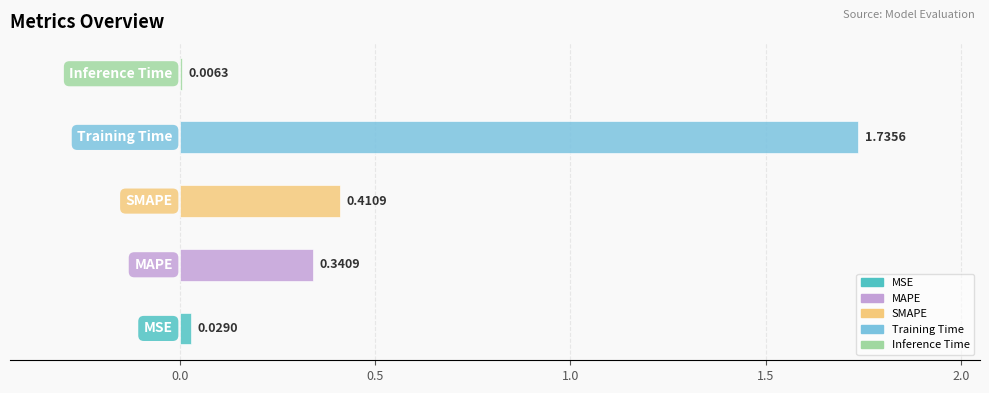

Reading left to right, what are all the values shown in this chart?

0.0	0.3	0.4	1.7	0.0